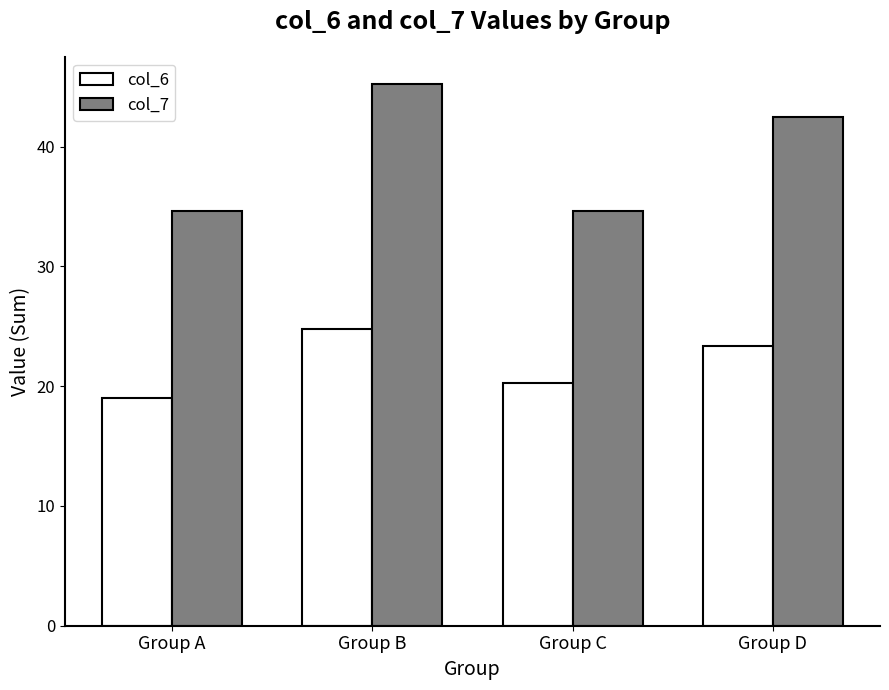

What is the difference between the highest and lowest values at Group D?

19.1